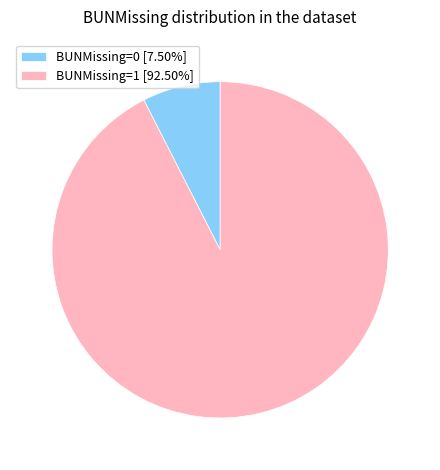

What is the ratio of the value at BUNMissing=1 [92.50%] to the value at BUNMissing=0 [7.50%]?

12.3